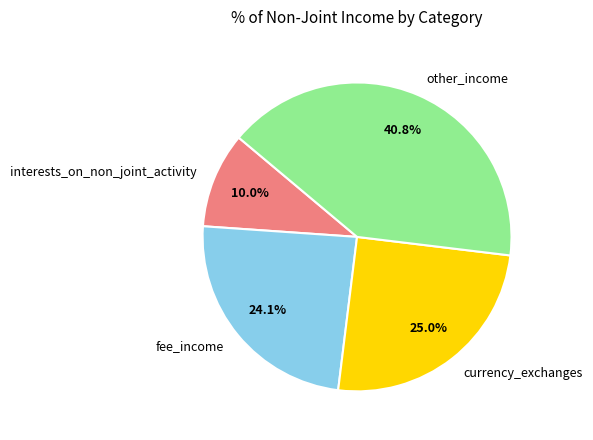

Does interests_on_non_joint_activity account for over 50% of the chart?

No